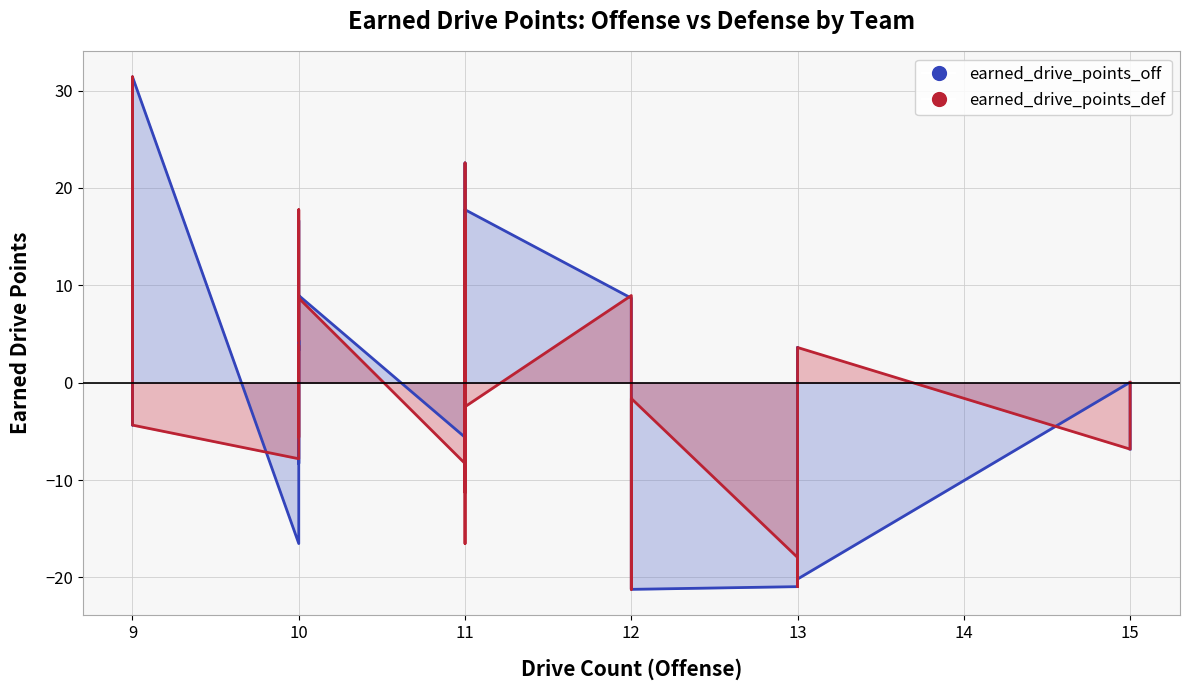

The earned_drive_points_off series shows -0.7 at PHI. True or false?

False